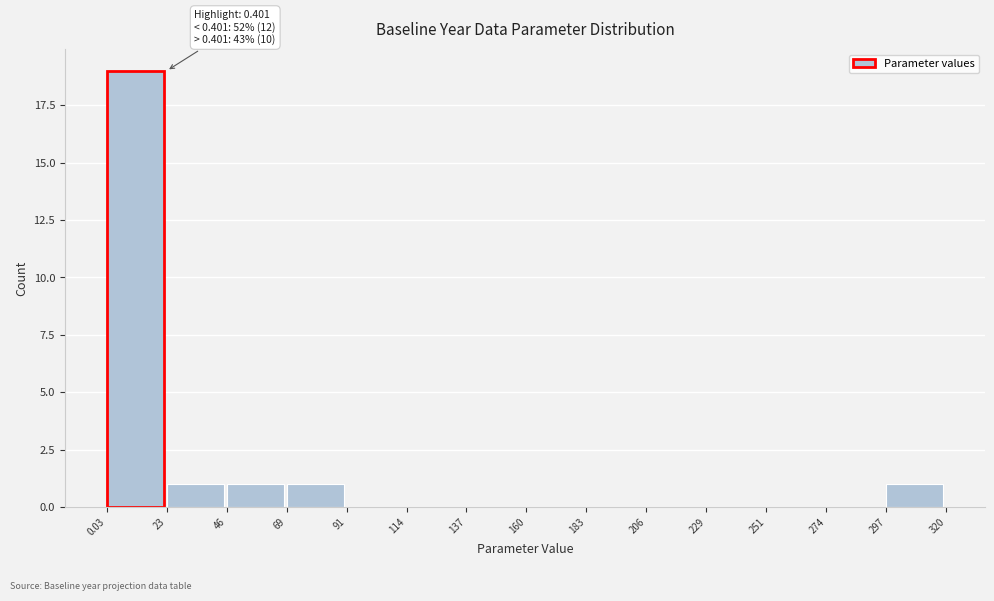

Over which range of the x-axis is the bar tallest?

0.03 to 23